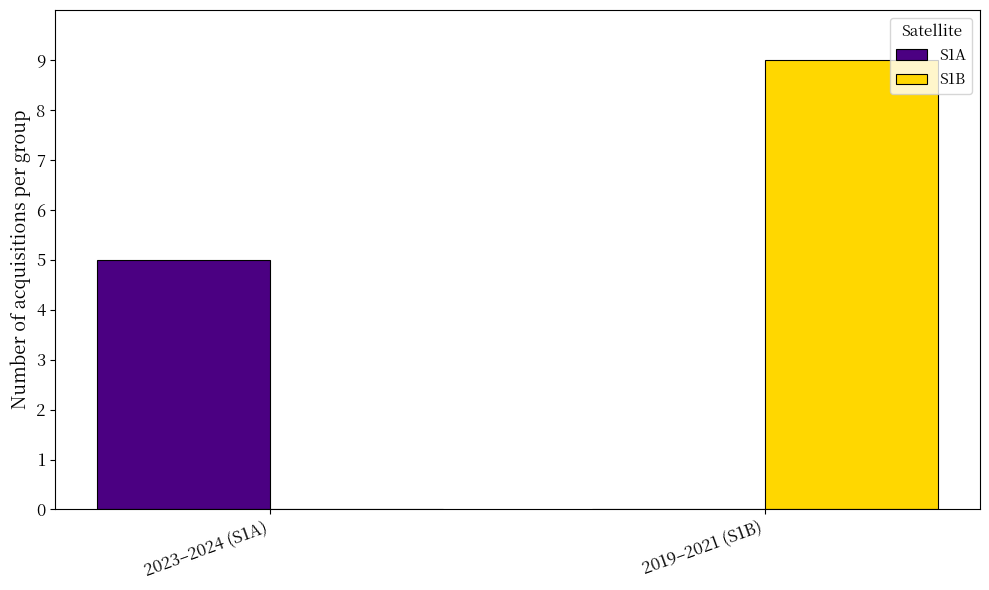

Reading right to left, what are all the values shown in this chart?

S1A: 2019–2021 (S1B)=0	2023–2024 (S1A)=5
S1B: 2019–2021 (S1B)=9	2023–2024 (S1A)=0